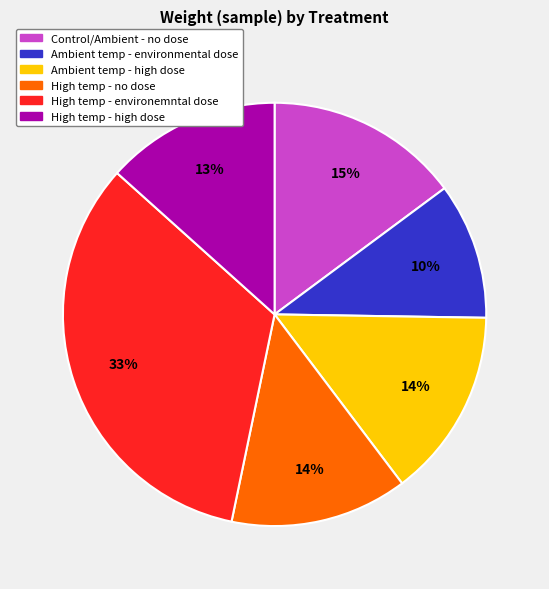

To the nearest percent, what portion does Control/Ambient - no dose represent?

15%